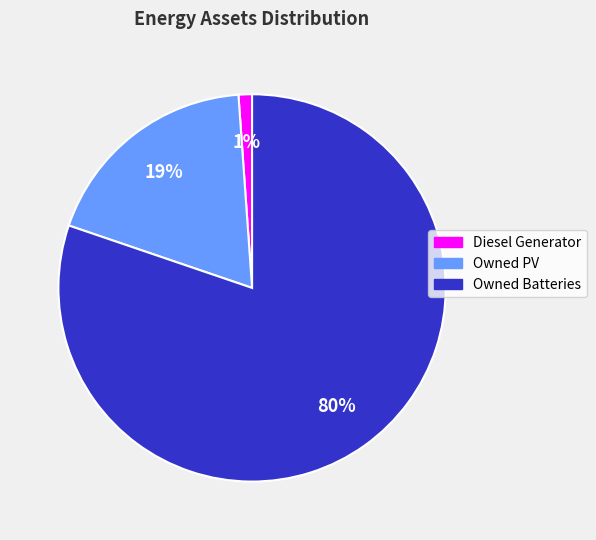

To the nearest percent, what is the average slice percentage?

33%